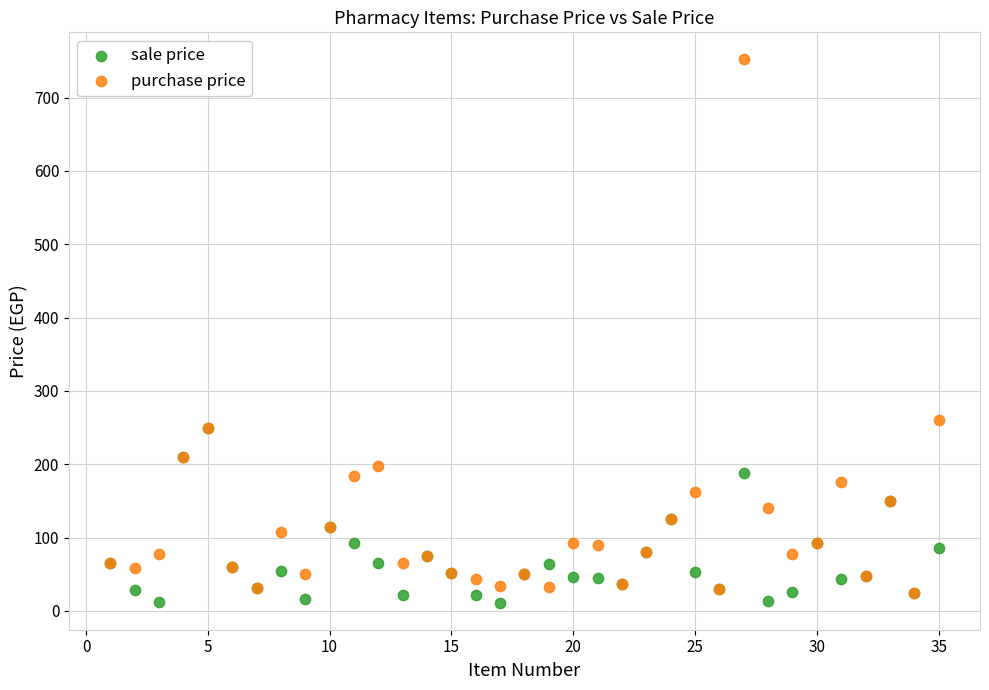

Which series contains the highest Y value?

purchase price